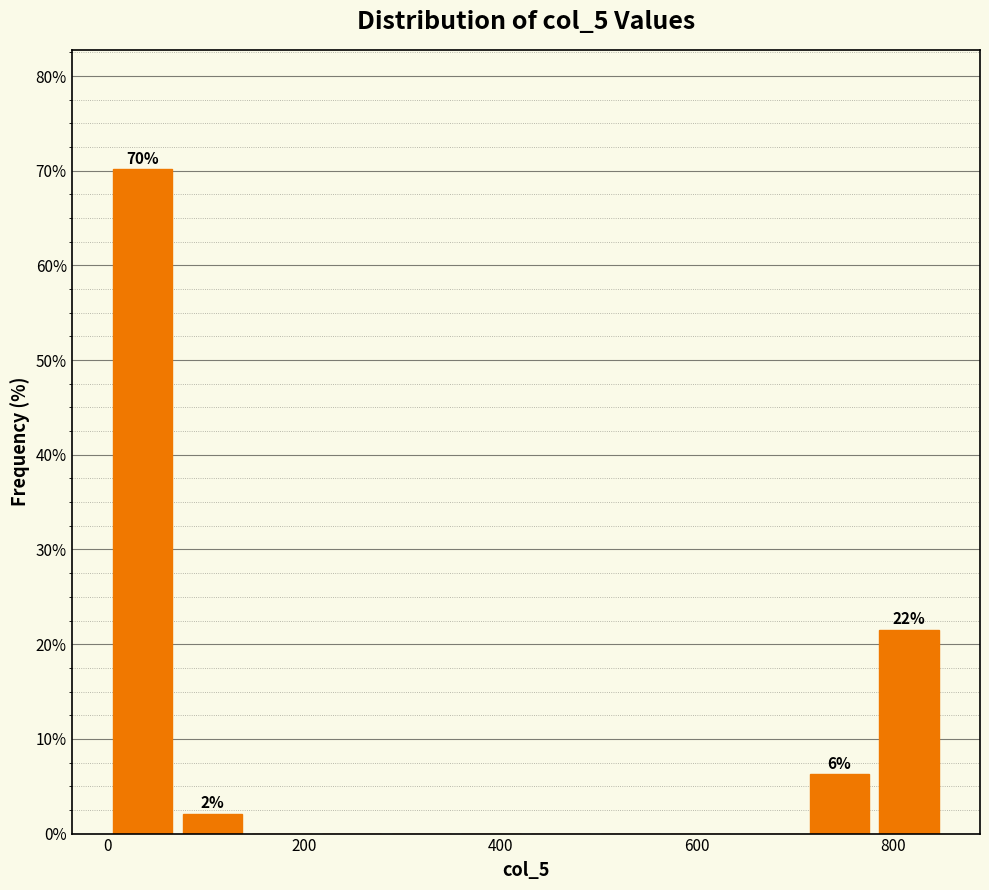

Read against the x-axis, roughly where is the centre of the tallest bar?

40